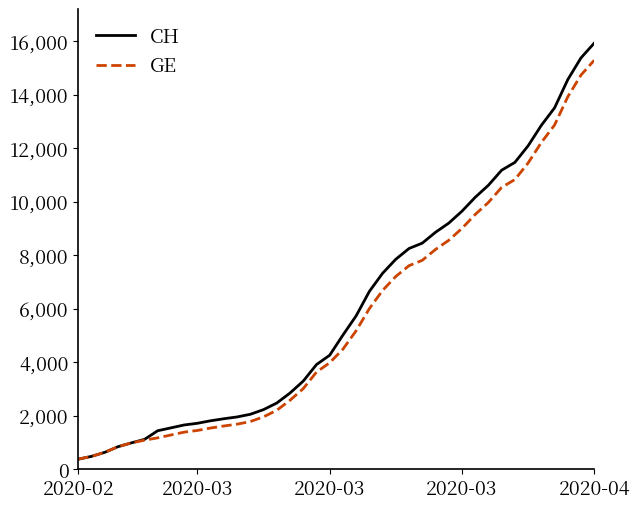

What is the minimum value for CH?

375